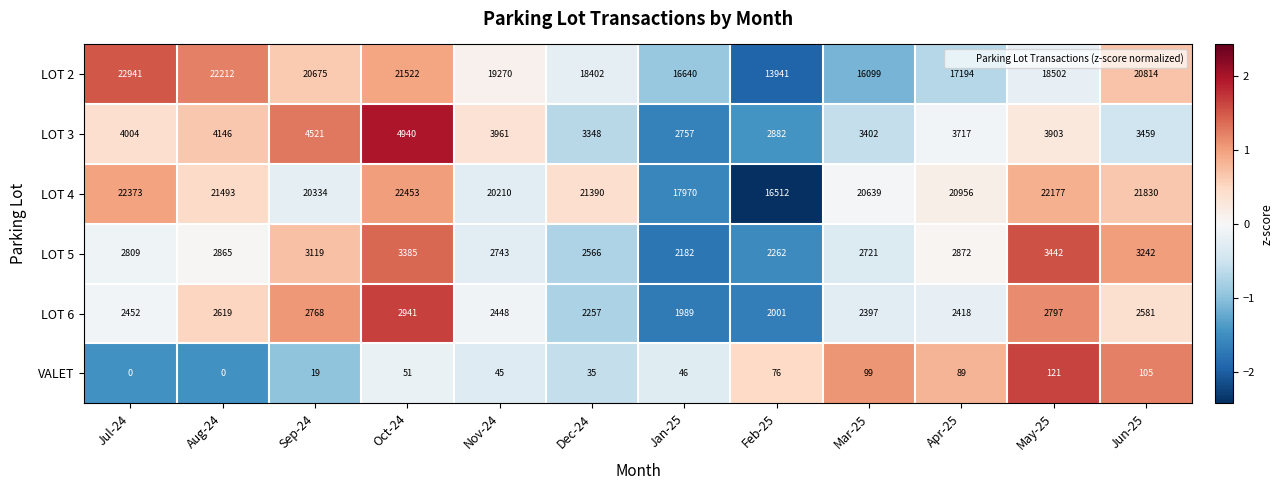

At which label is LOT 6 closest to 2465?

Jul-24